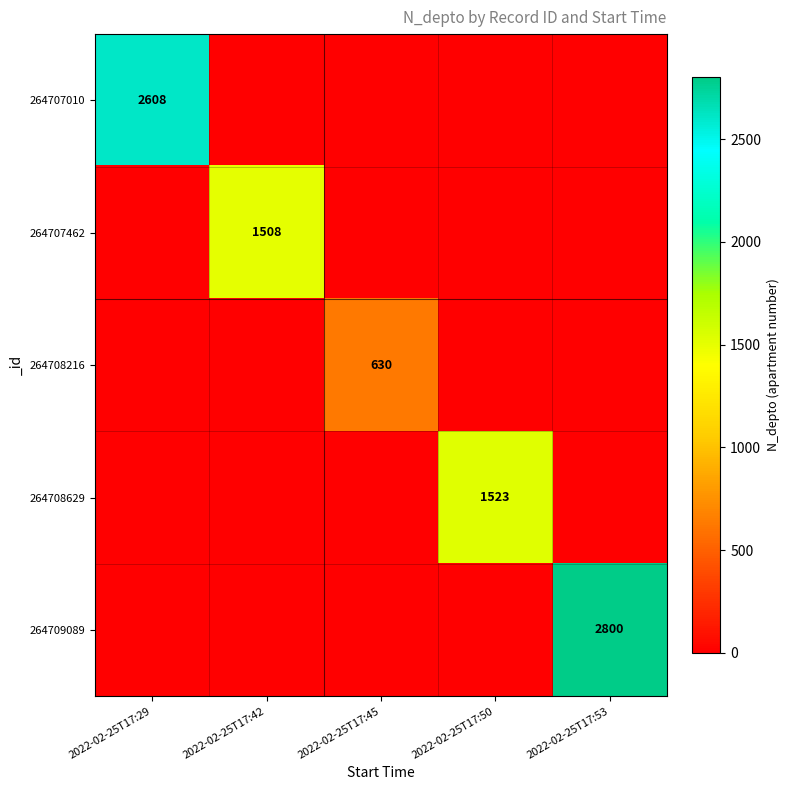

Rank the categories by 264707462 value from highest to lowest.

2022-02-25T17:42, 2022-02-25T17:29, 2022-02-25T17:45, 2022-02-25T17:50, 2022-02-25T17:53